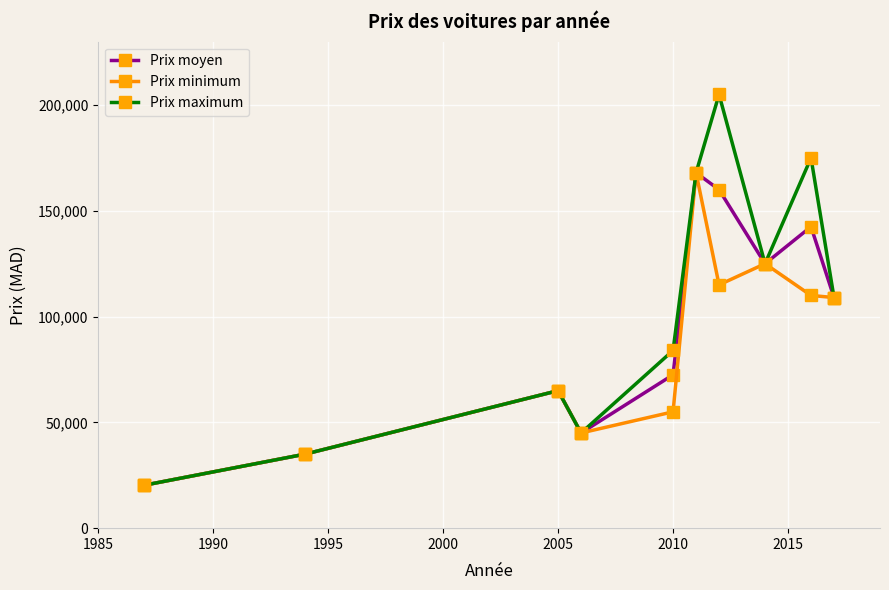

How many interior local peaks does the Prix maximum series have?

3